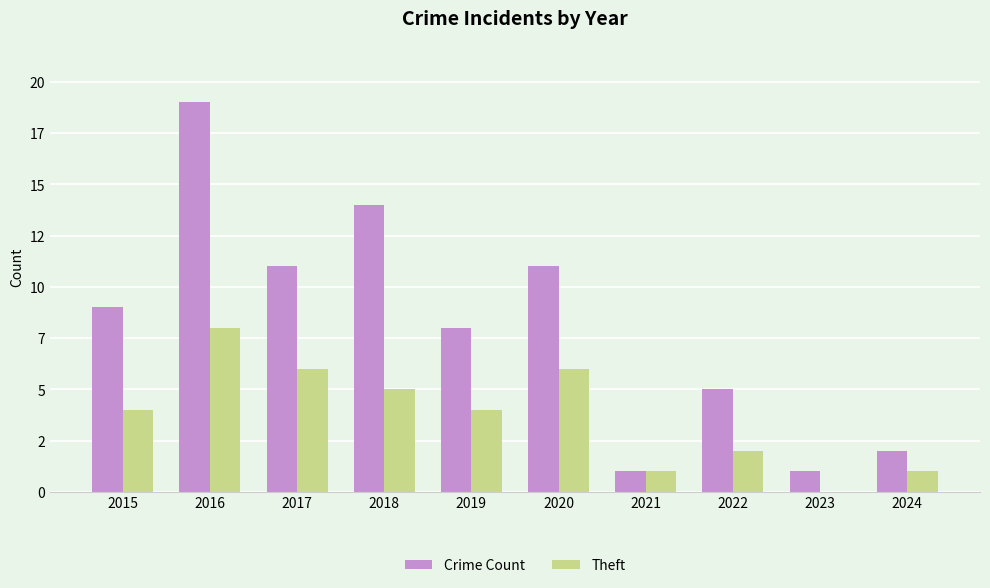

The value of Theft at 2016 is 4. True or false?

False